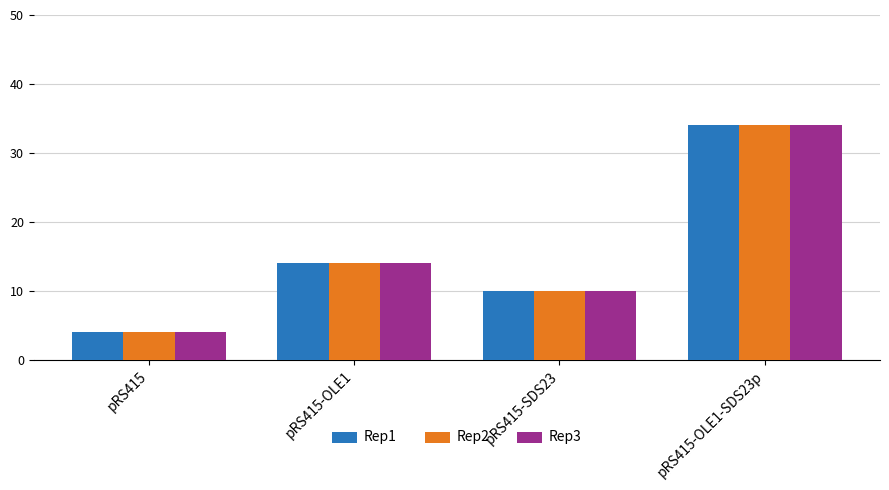

How many bars are there in each group?

3